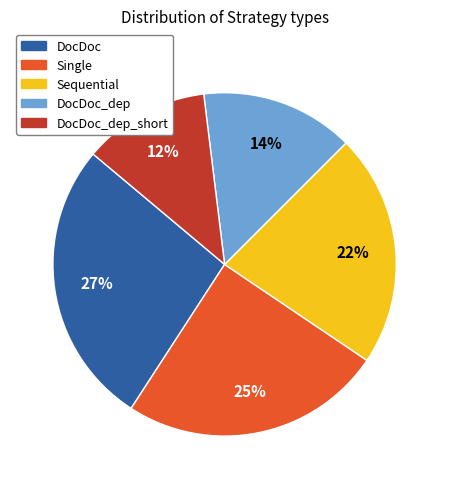

Is there a majority slice in this chart?

No